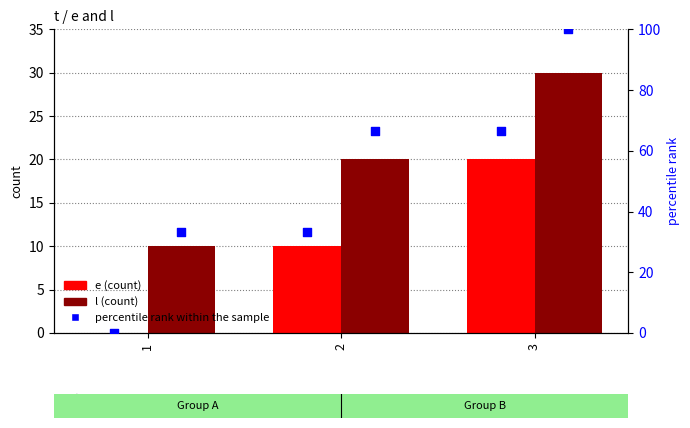

Which series contains the lowest Y value?

e (count)